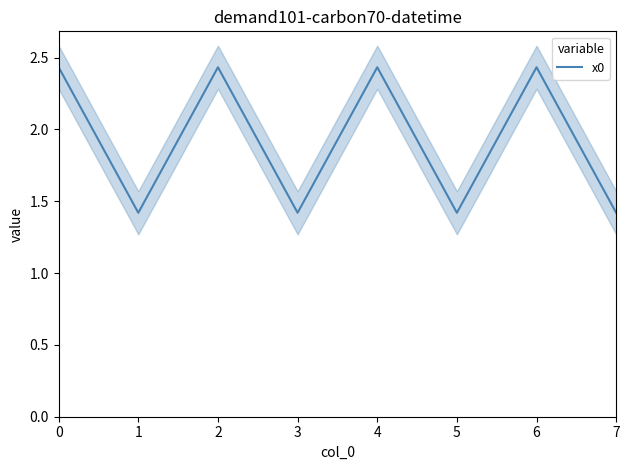

Is it true that the value at 6 is 2.4?

True